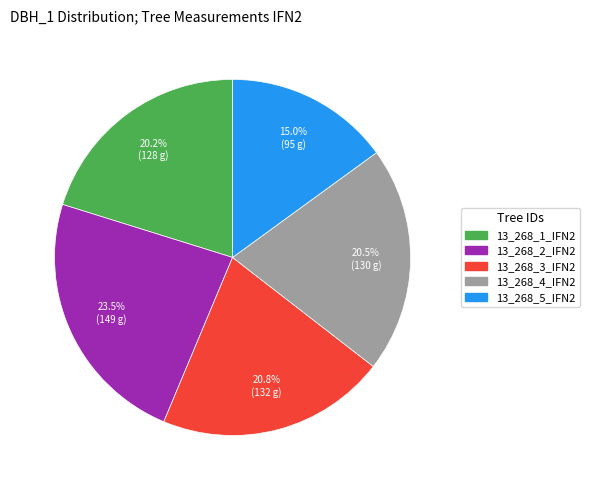

True or false: 13_268_5_IFN2 accounts for 15% of the total.

True